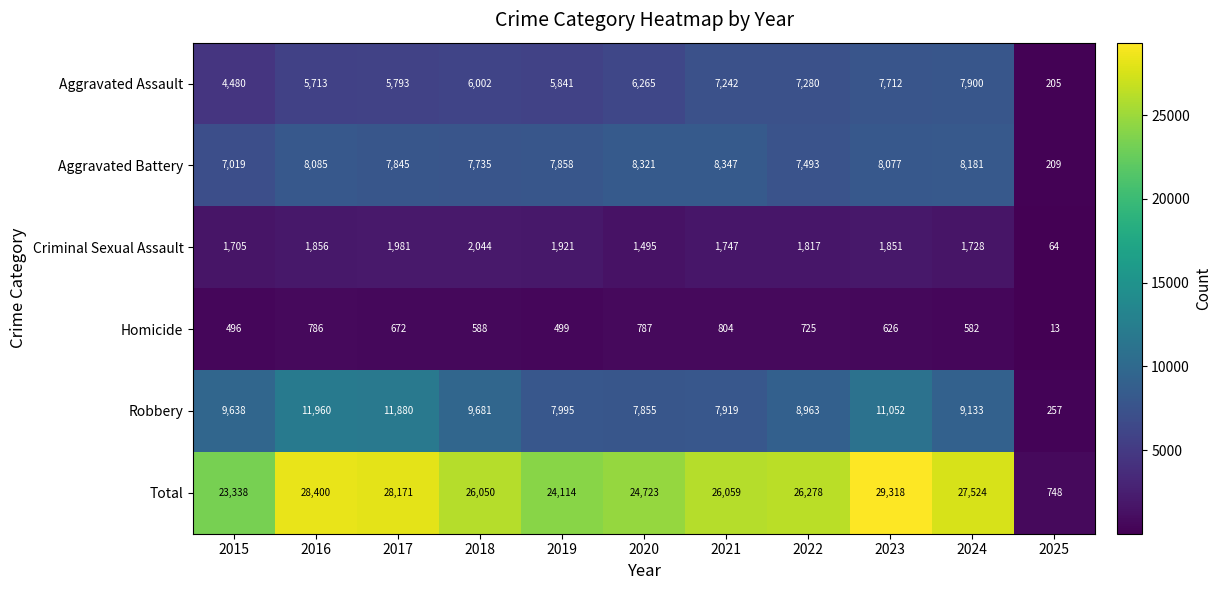

What is the total value across all series at 2015?

46676